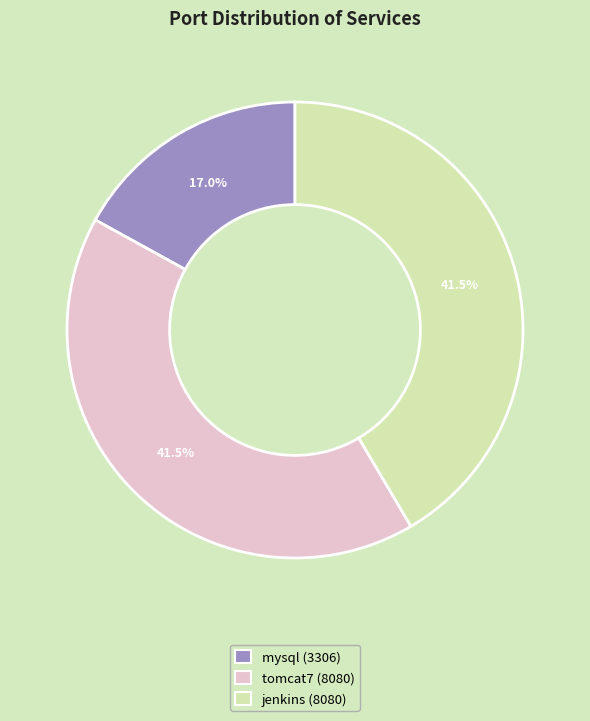

True or false: mysql accounts for 17% of the total.

True